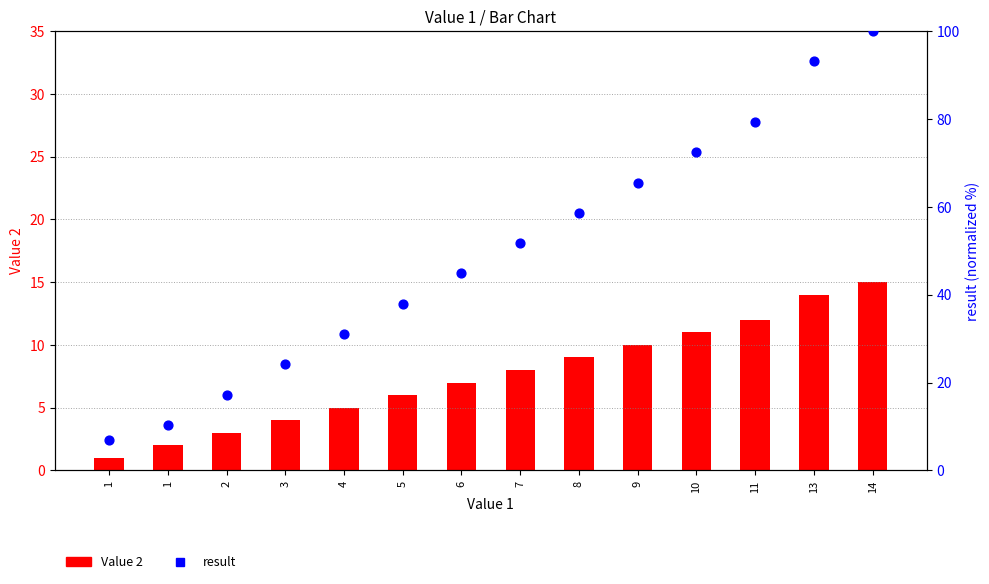

At how many categories does at least one series exceed 97?

1